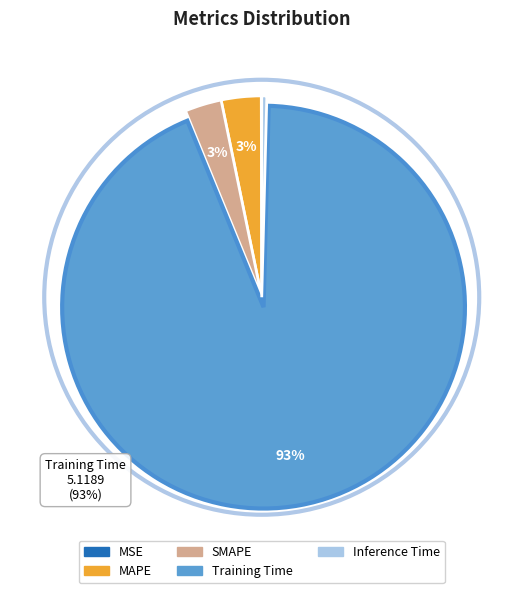

Is it true that Training Time is 93% of the pie?

True